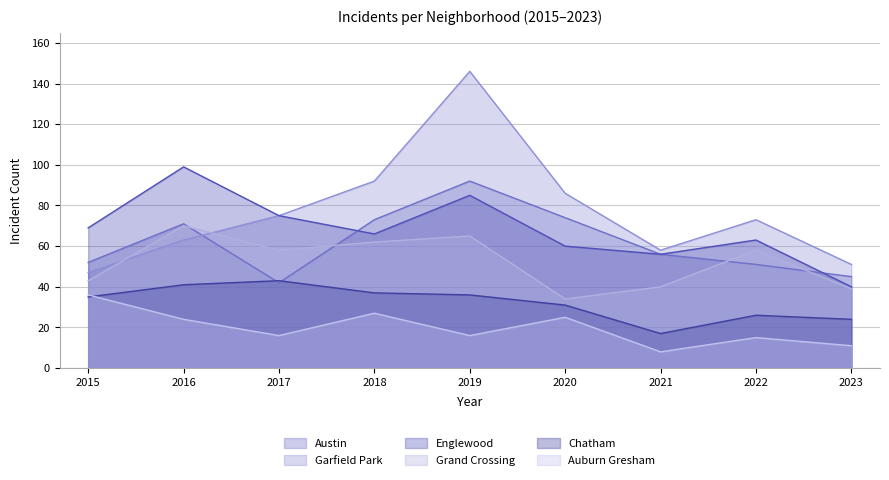

Between 2023 and 2019, which is larger?

2019